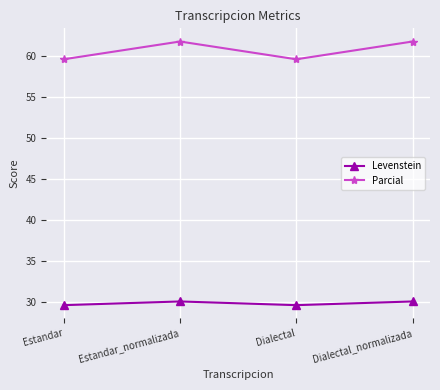

True or false: Levenstein and Parcial cross at least once.

False